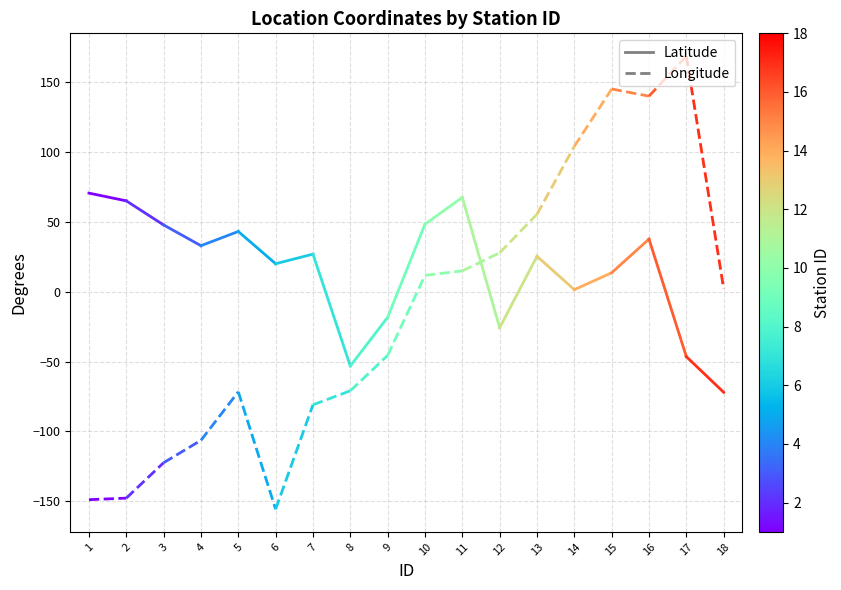

What is the approximate value of Latitude at 2?

64.8